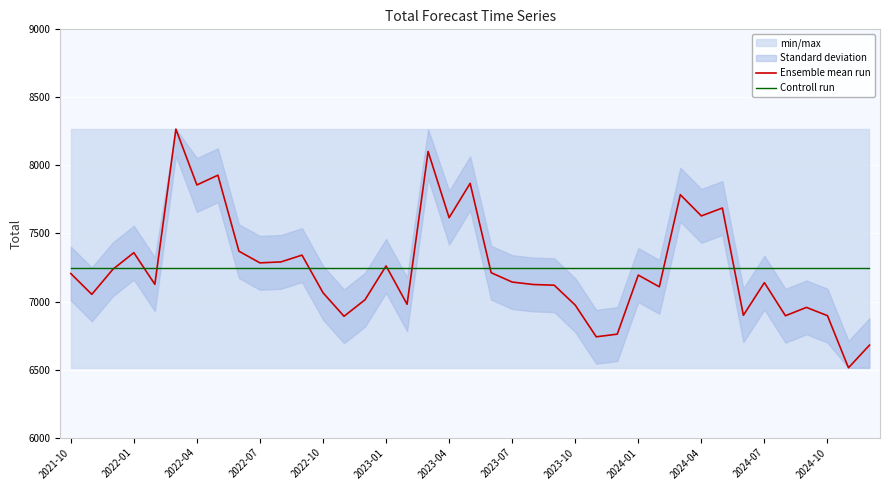

What is the highest value of the Controll run series?

7245.6